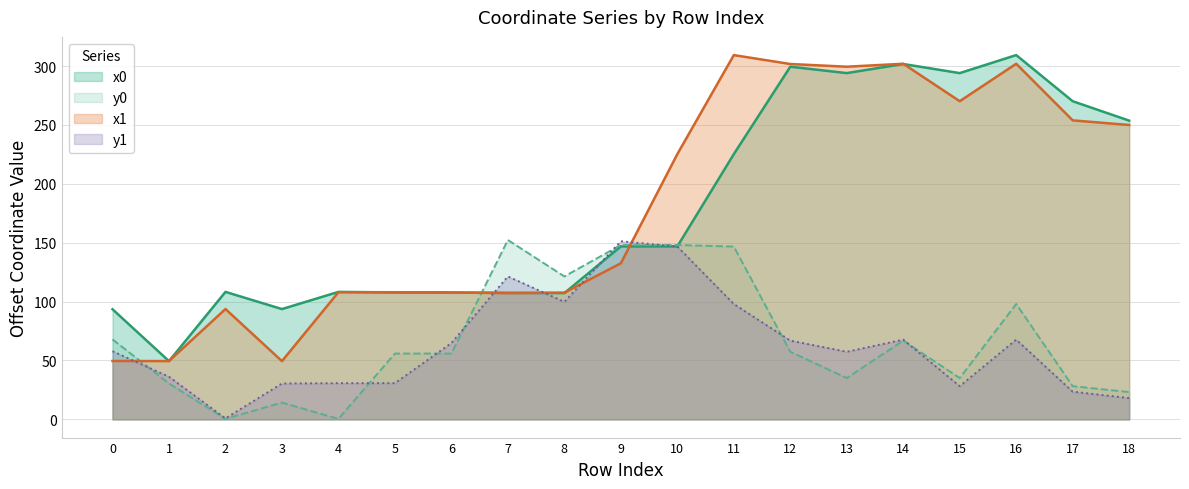

What is the difference between the highest and lowest values at 1?

19.0